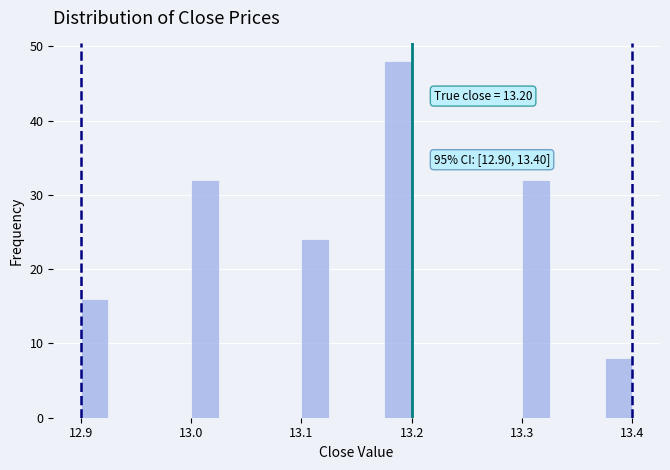

Around what value on the x-axis is the tallest bar? Give the approximate position of its centre, as read against the axis.

13.19